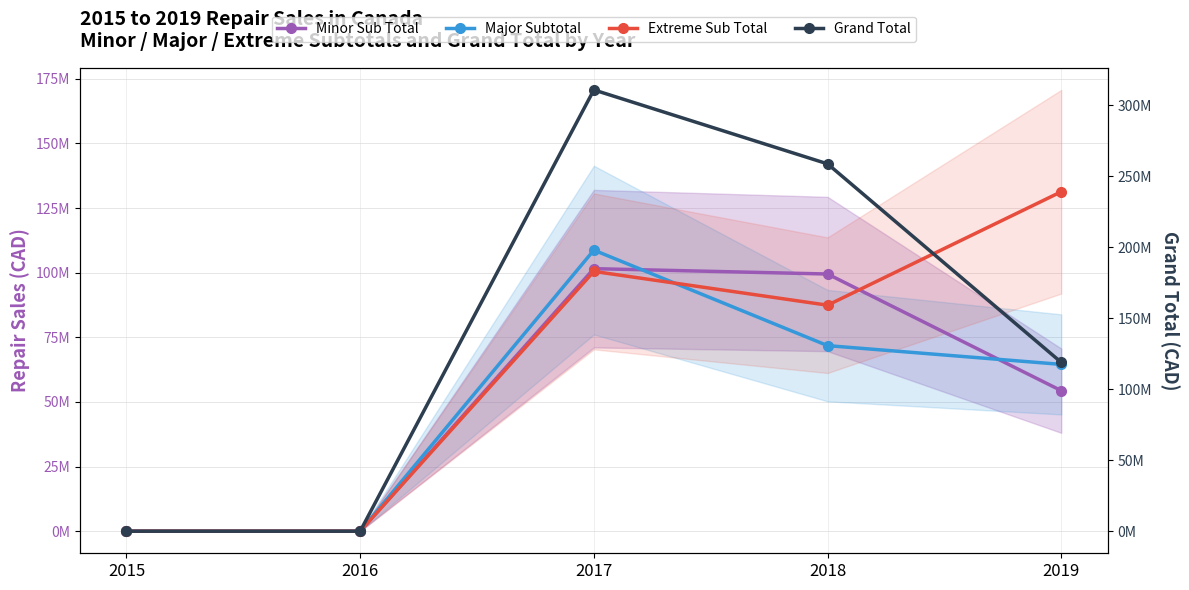

What is the total value across all series at 2017?

621483032